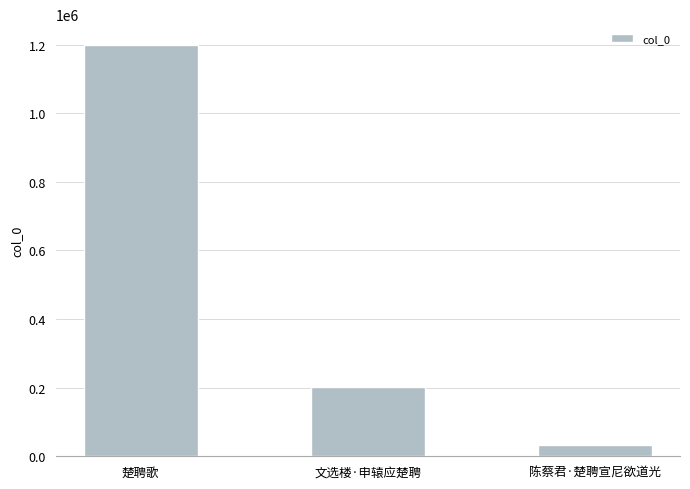

What is the sum of all values?

1436231